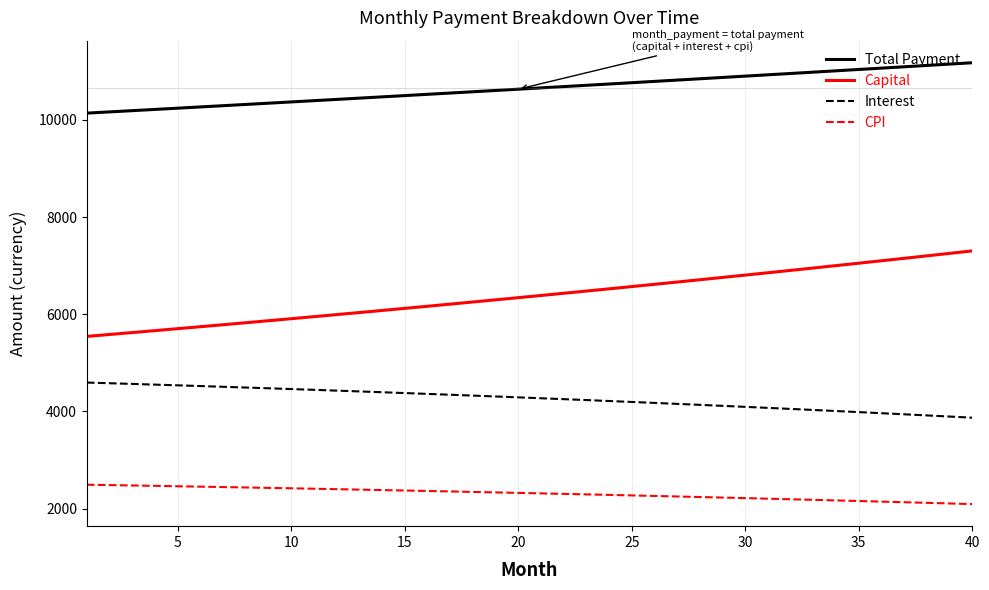

What is the difference between the maximum and minimum values in the Interest series?

723.2